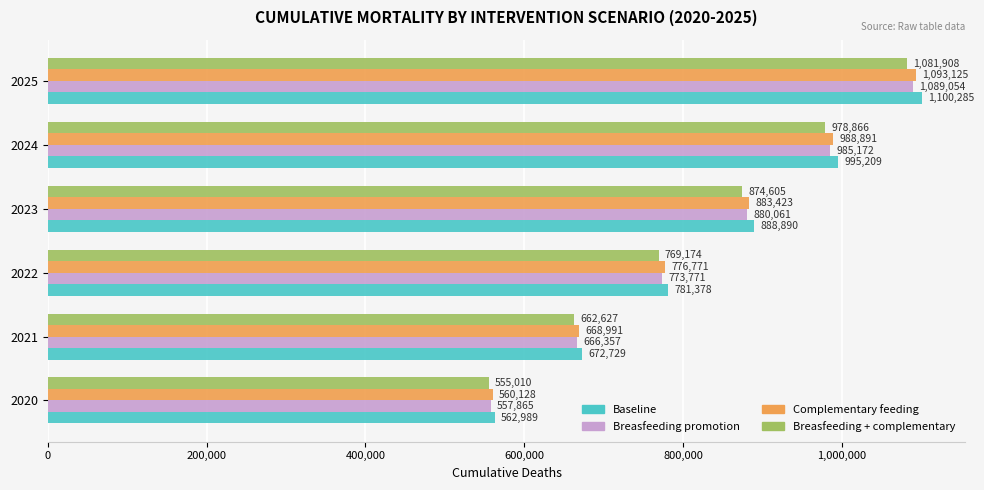

True or false: Breasfeeding + complementary has a value of 116216 at 2020.

False